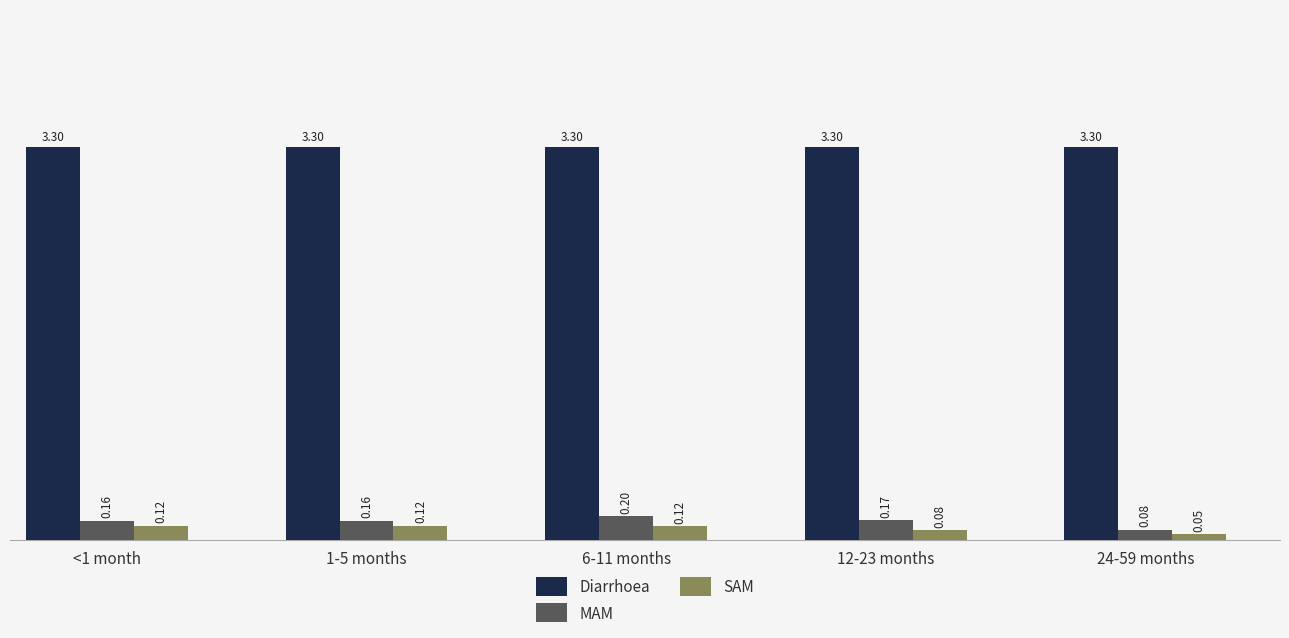

True or false: Diarrhoea has a value of 4.8 at 6-11 months.

False